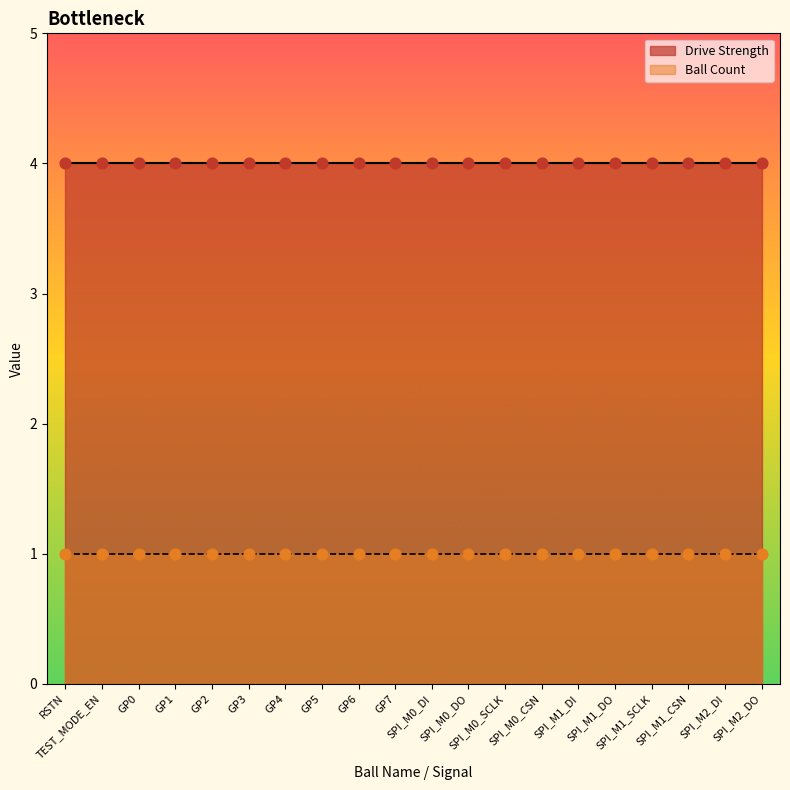

At which category is the sum across all series the highest?

RSTN